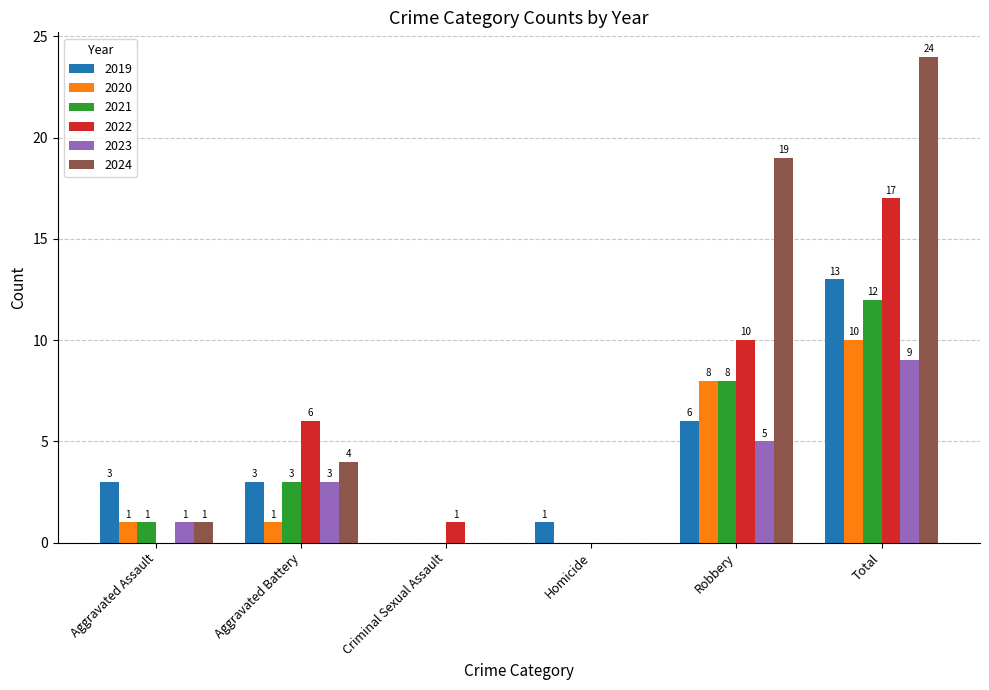

Reading left to right, what are all the values shown in this chart?

2019: Aggravated Assault=3	Aggravated Battery=3	Criminal Sexual Assault=0	Homicide=1	Robbery=6	Total=13
2020: Aggravated Assault=1	Aggravated Battery=1	Criminal Sexual Assault=0	Homicide=0	Robbery=8	Total=10
2021: Aggravated Assault=1	Aggravated Battery=3	Criminal Sexual Assault=0	Homicide=0	Robbery=8	Total=12
2022: Aggravated Assault=0	Aggravated Battery=6	Criminal Sexual Assault=1	Homicide=0	Robbery=10	Total=17
2023: Aggravated Assault=1	Aggravated Battery=3	Criminal Sexual Assault=0	Homicide=0	Robbery=5	Total=9
2024: Aggravated Assault=1	Aggravated Battery=4	Criminal Sexual Assault=0	Homicide=0	Robbery=19	Total=24